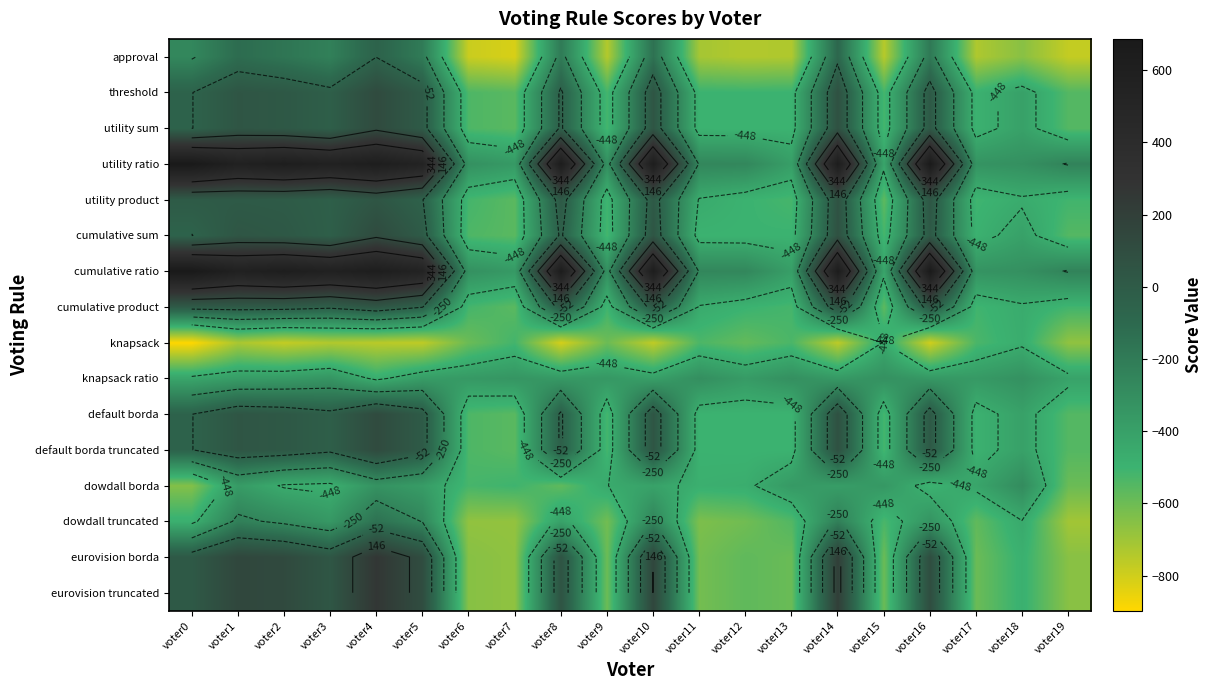

At which label does default borda reach its peak?

voter4